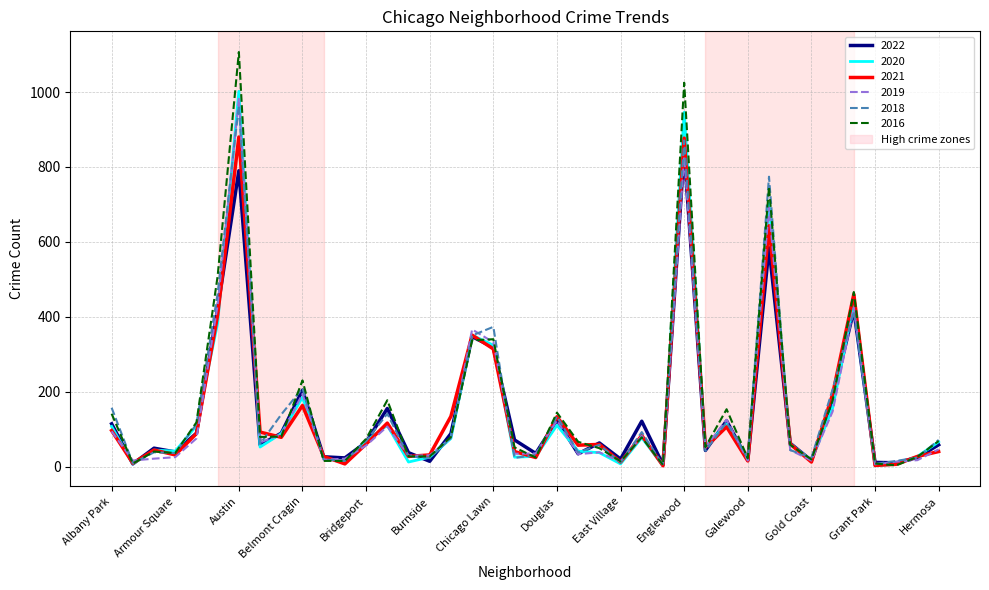

Which series has the largest total across all categories?

2016